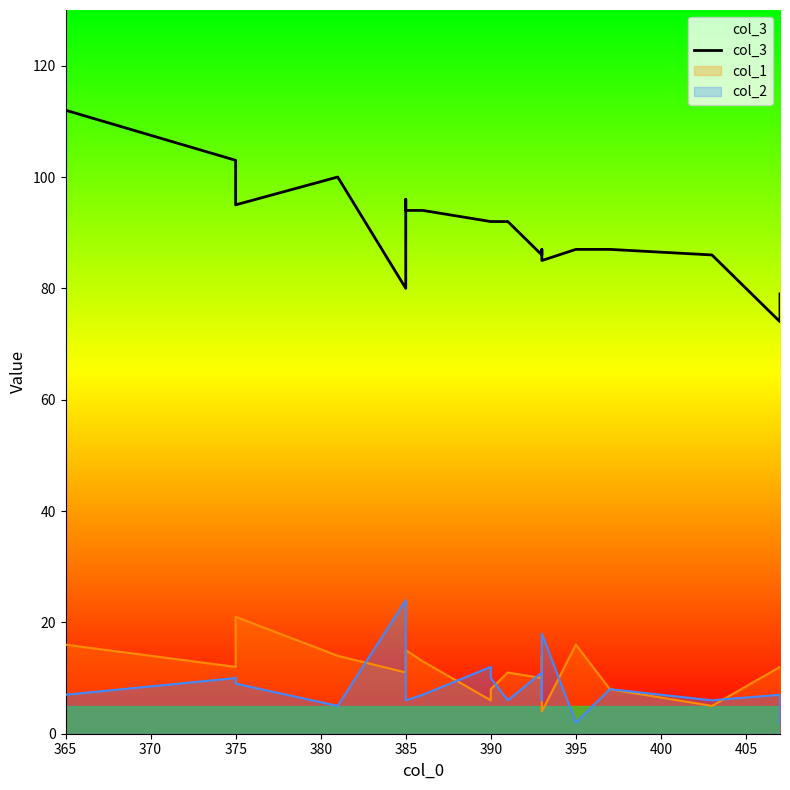

What is the maximum value shown in the chart?

112